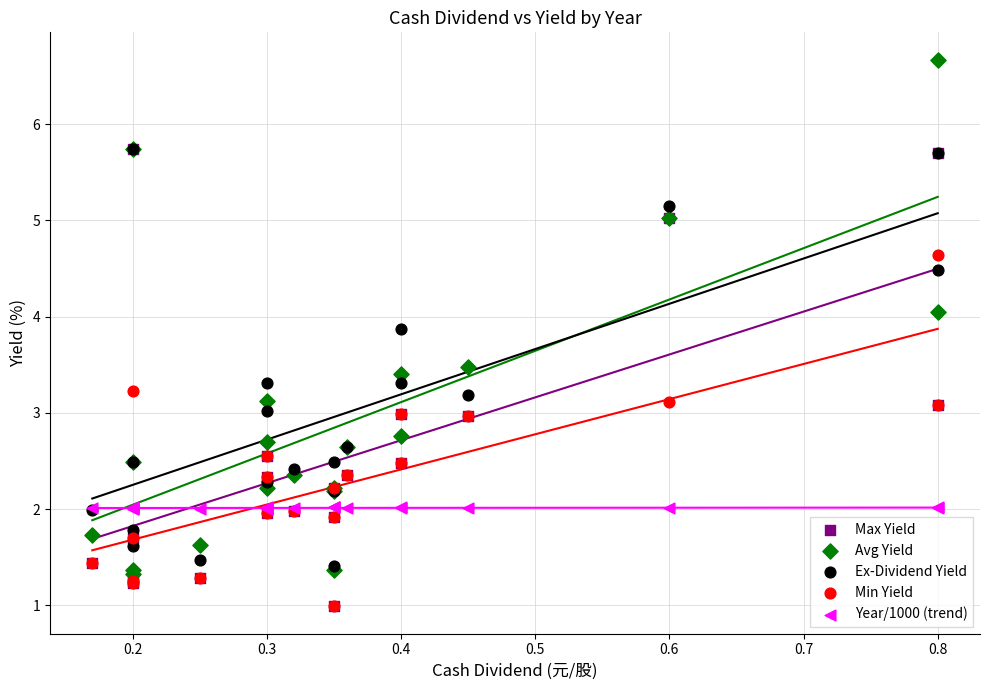

What are all the series names shown in the legend?

Max Yield, Avg Yield, Ex-Dividend Yield, Min Yield, Year/1000 (trend)